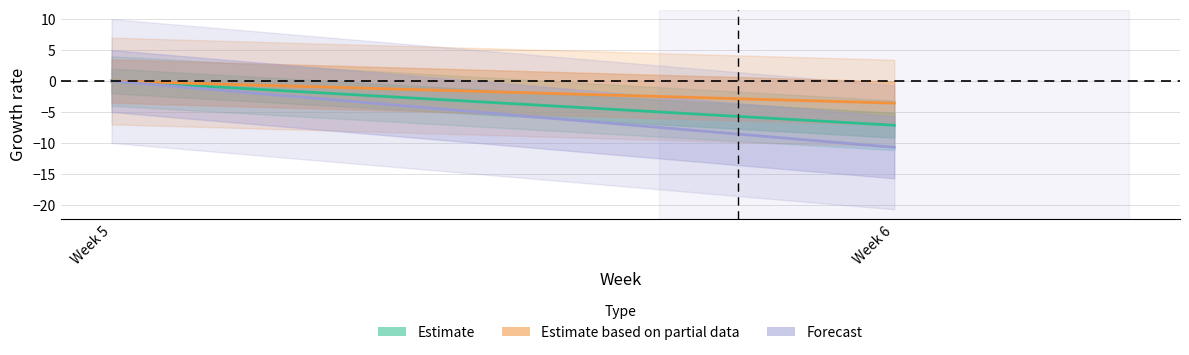

How many distinct data groups are displayed?

3